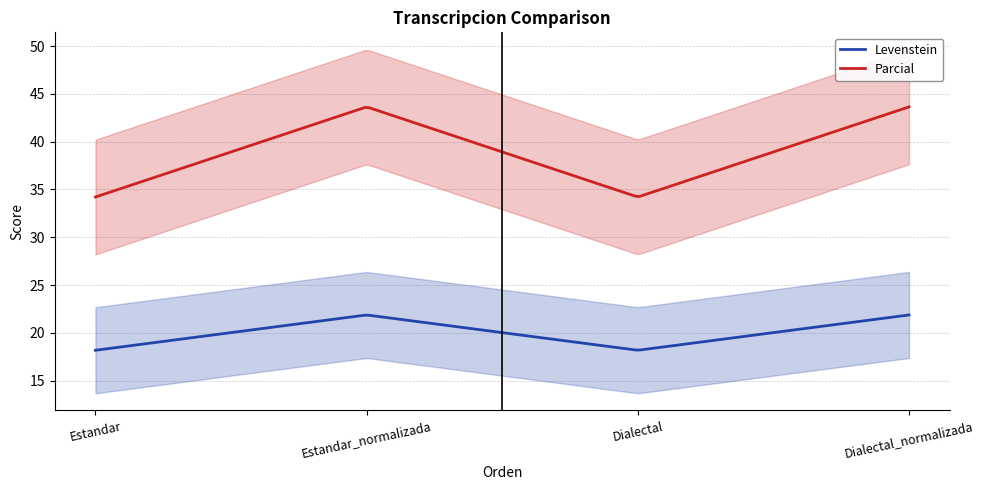

True or false: Parcial has a value of 15.4 at Dialectal.

False